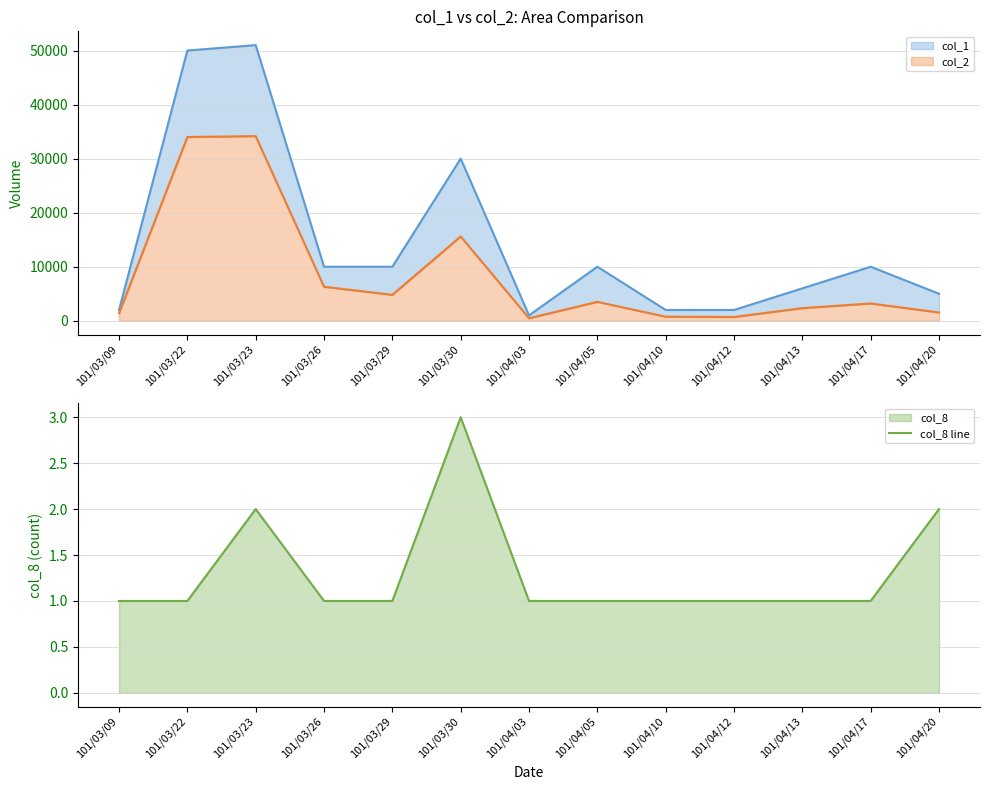

Is it true that the value at 101/03/30 is 3?

True